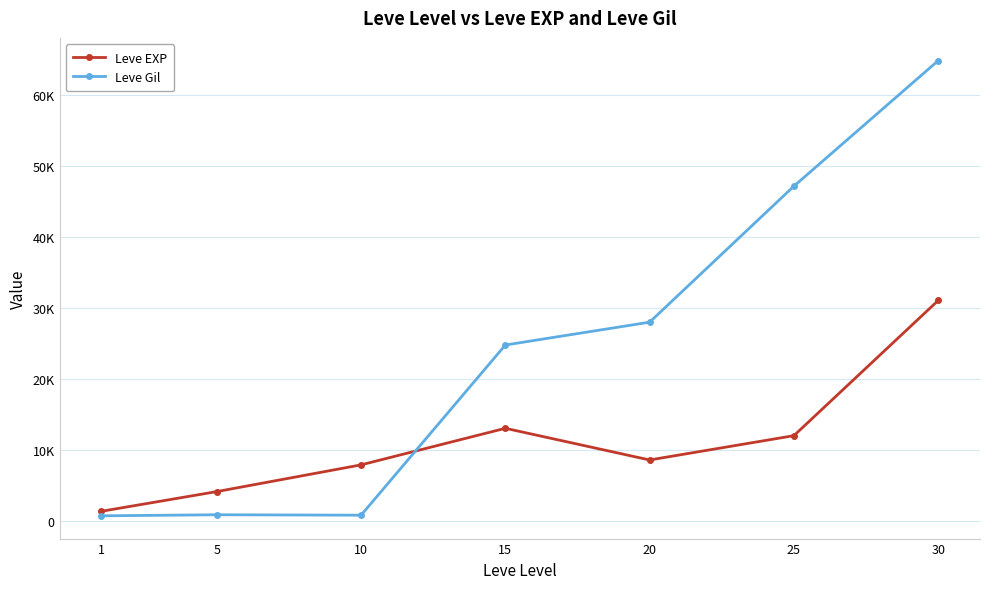

The Leve EXP series shows 4059 at 15. True or false?

False